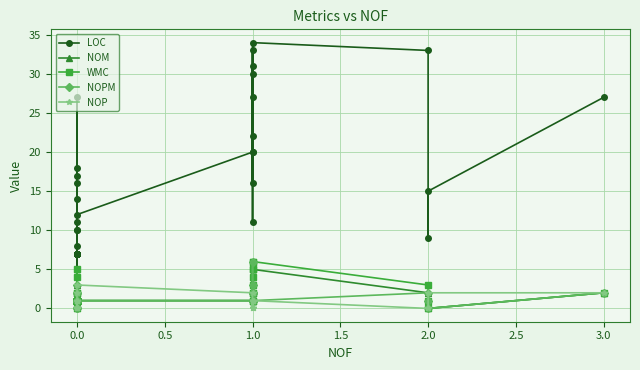

Reading left to right, extract all data points from this chart.

LOC: 7	7	10	18	7	17	7	7	7	11	7	7	7	7	7	7	27	14	16	8	7	7	7	4	10	12	20	16	22	31	27	11	30	33	20	34	33	9	15	27
NOM: 1	1	1	2	1	3	1	1	1	2	1	1	1	1	1	1	5	1	1	1	1	1	1	0	1	1	1	2	4	2	5	1	2	5	6	5	2	1	0	2
WMC: 1	1	1	2	1	4	1	1	1	2	1	1	1	1	1	1	5	1	1	1	1	1	1	0	1	1	1	3	4	2	5	1	2	5	6	6	3	1	0	2
NOPM: 1	1	0	2	1	3	1	1	1	2	1	1	1	1	1	1	1	1	1	1	1	1	1	0	1	1	1	2	3	1	1	1	2	2	6	1	2	1	0	2
NOP: 0	0	0	0	0	1	0	0	0	0	0	0	0	0	0	0	0	1	0	1	0	0	0	1	2	3	2	0	1	0	0	0	1	1	1	1	0	0	2	2